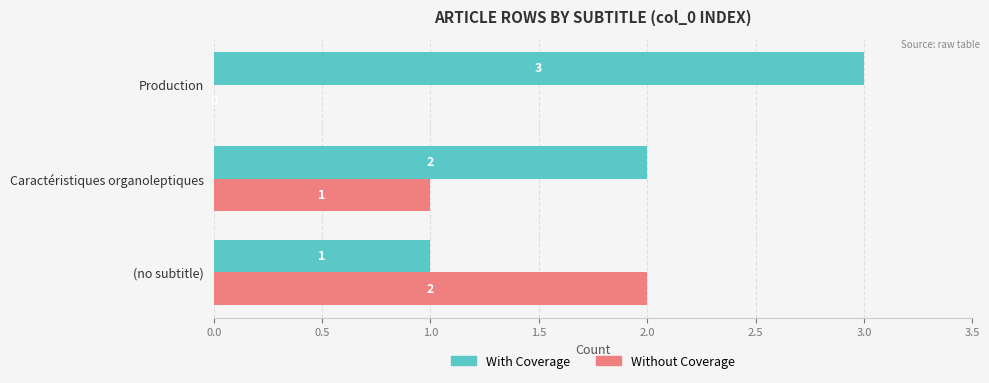

Is the value of Without Coverage at Production greater than the value of With Coverage at Caractéristiques organoleptiques?

No